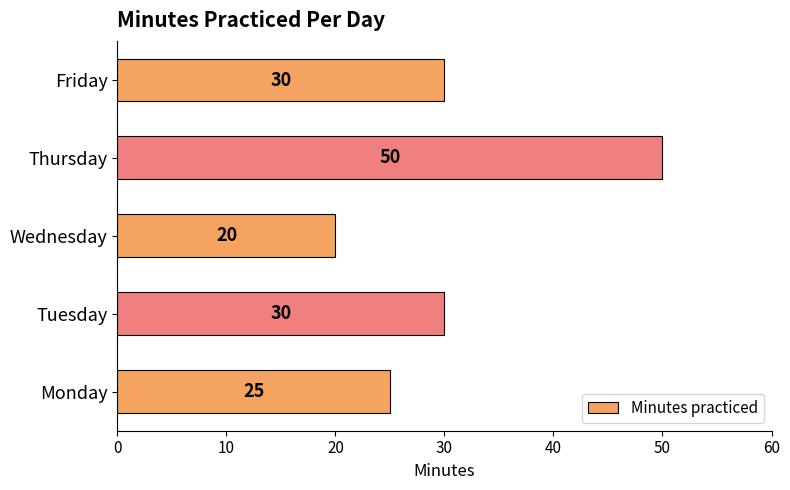

What is the sum of the values at Friday and Wednesday?

50